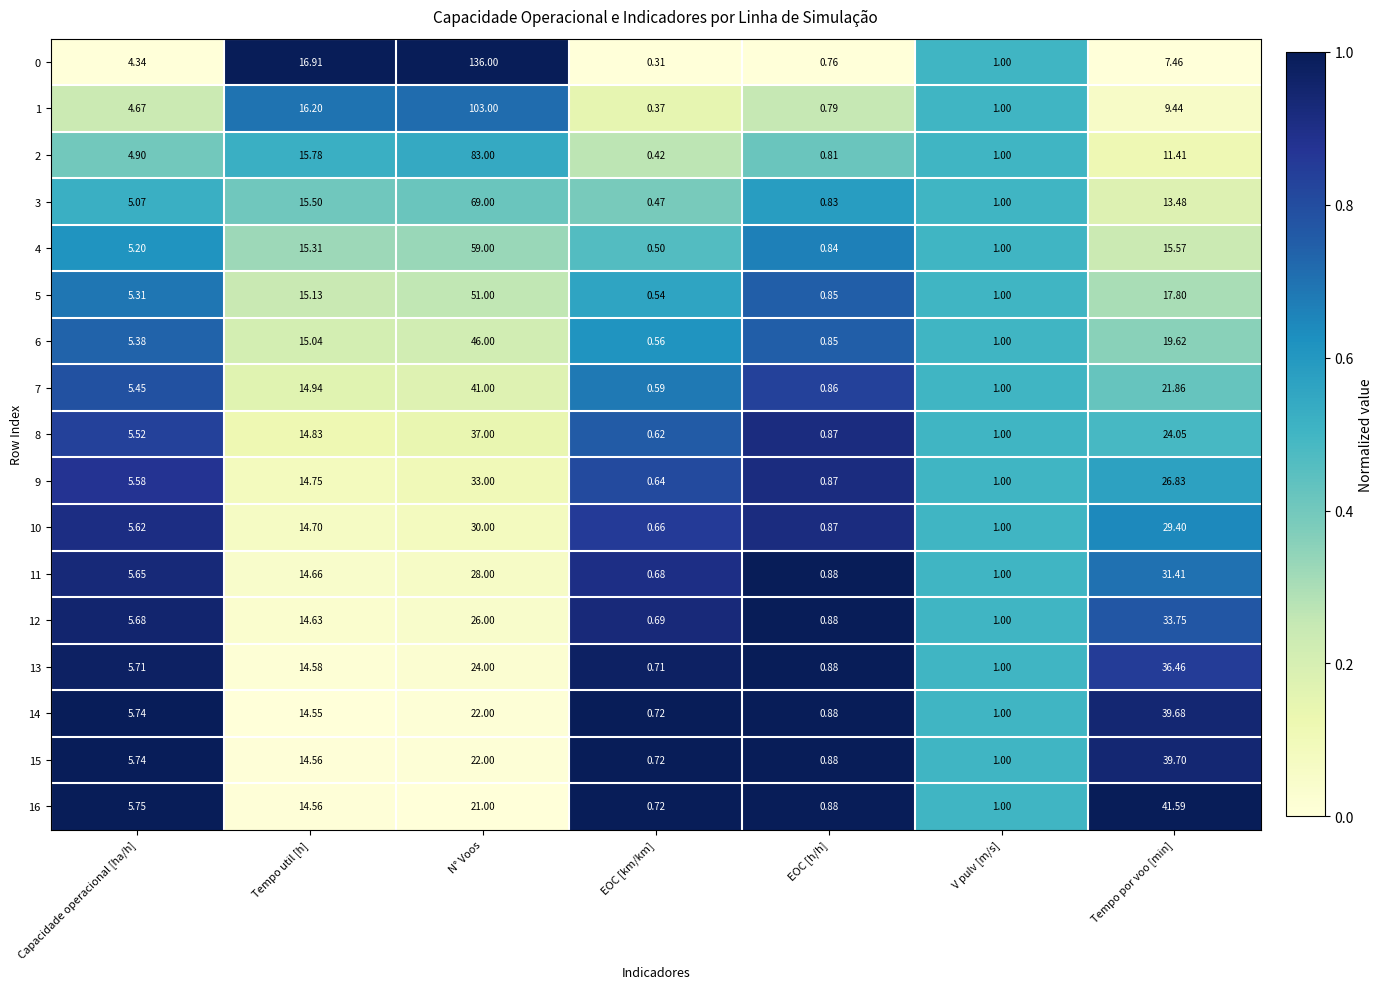

At which label does 13 reach its peak?

Tempo por voo [min]